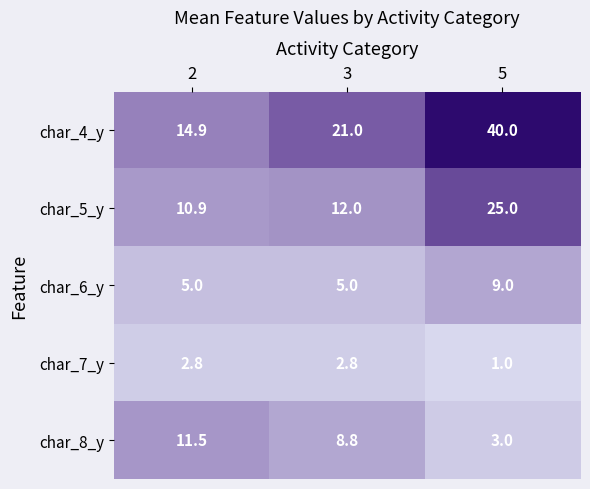

True or false: char_8_y has a value of 8.8 at 3.

True